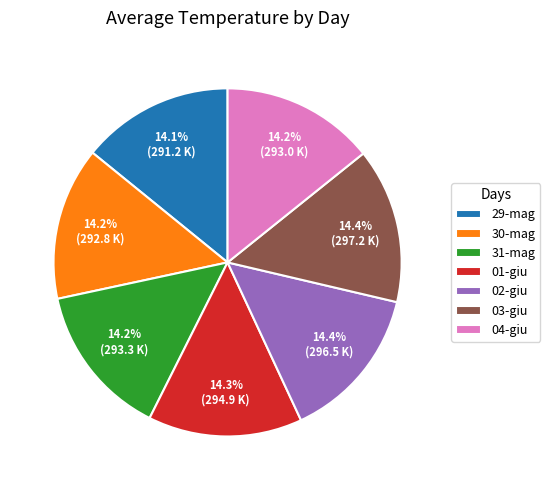

Does any single category account for the majority?

No